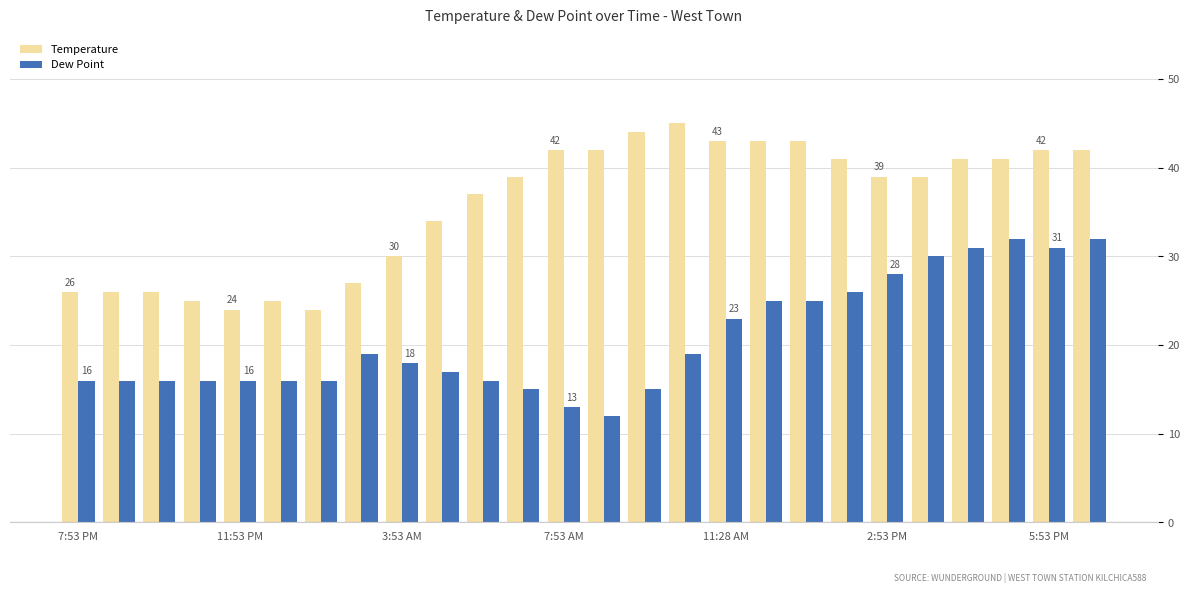

How many groups of bars are there?

26